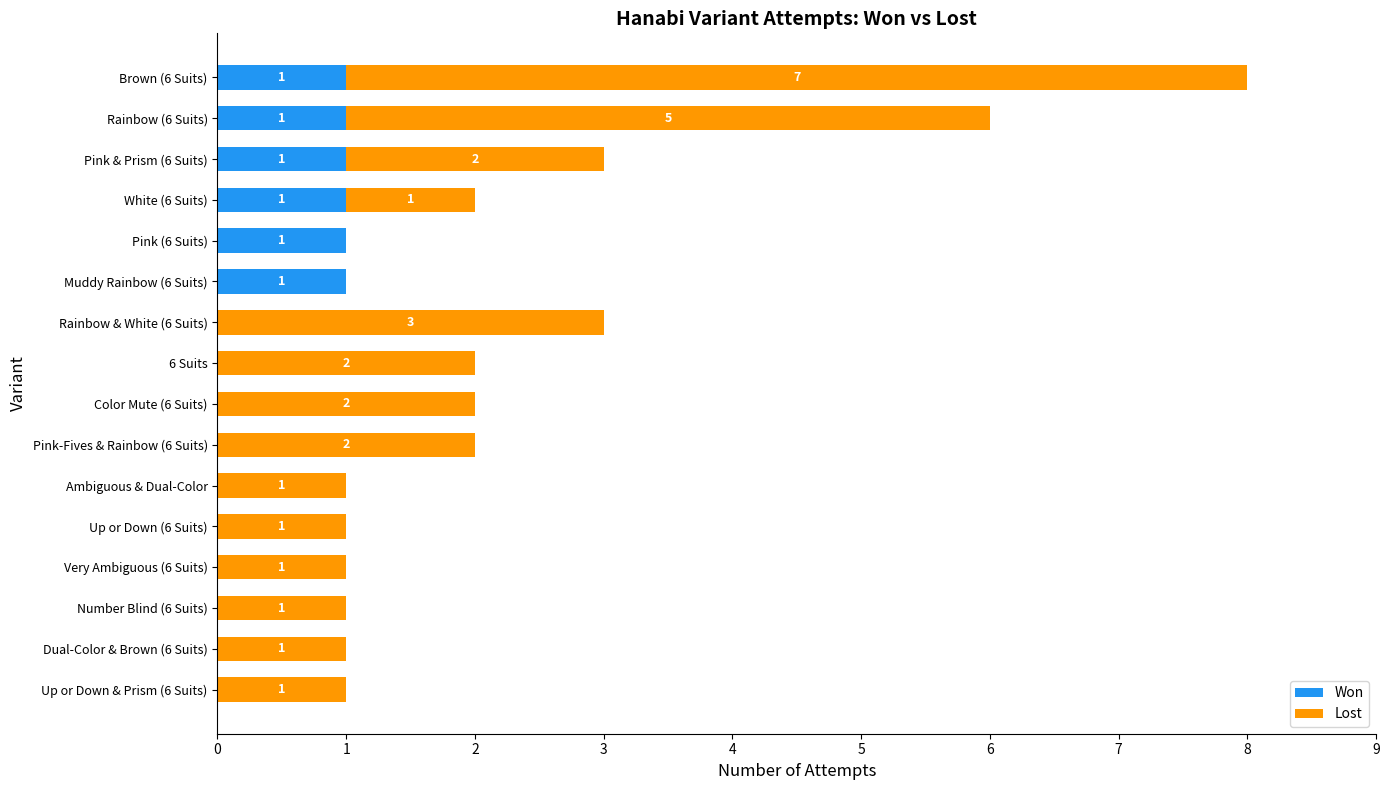

Is it true that Won equals 1 at Brown (6 Suits)?

True